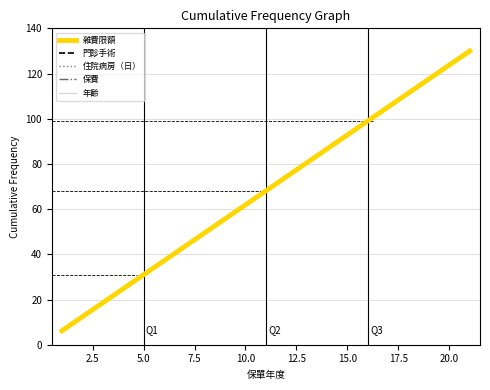

At how many categories does at least one series exceed 112?

3